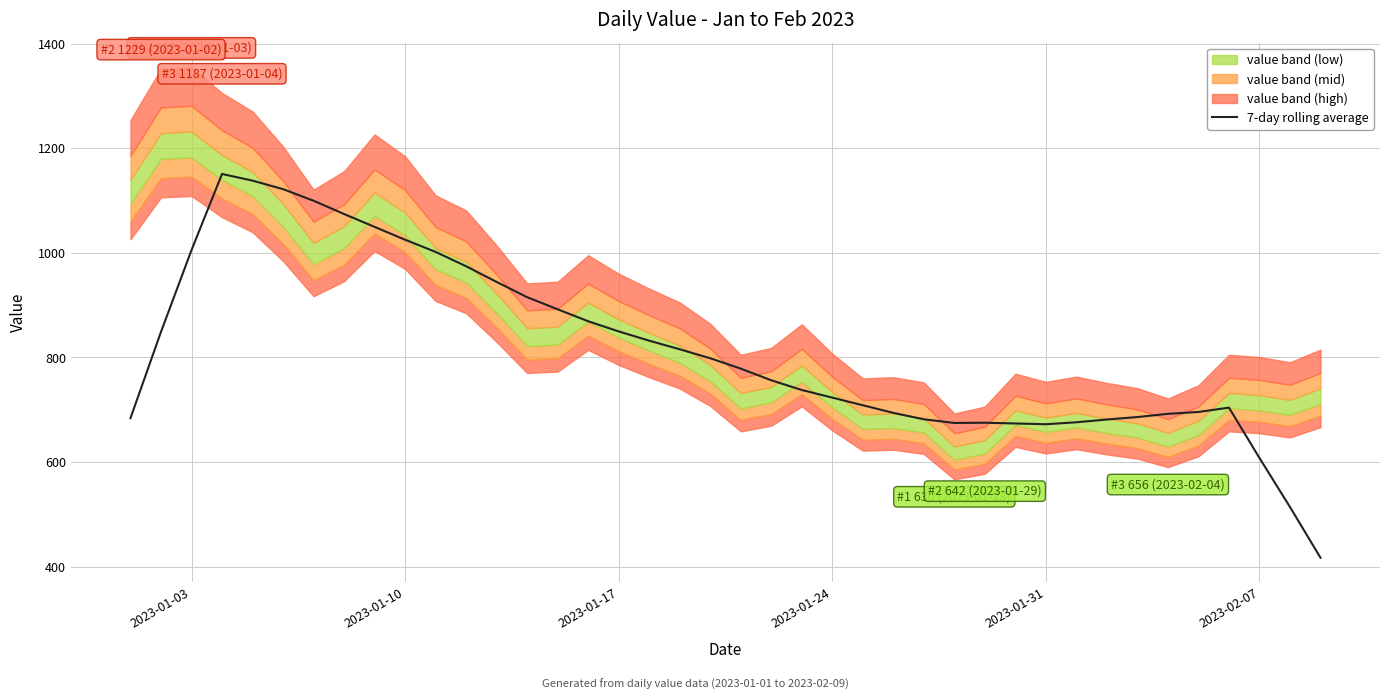

The value of 7-day rolling average at 2023-02-07 is 386.6. True or false?

False